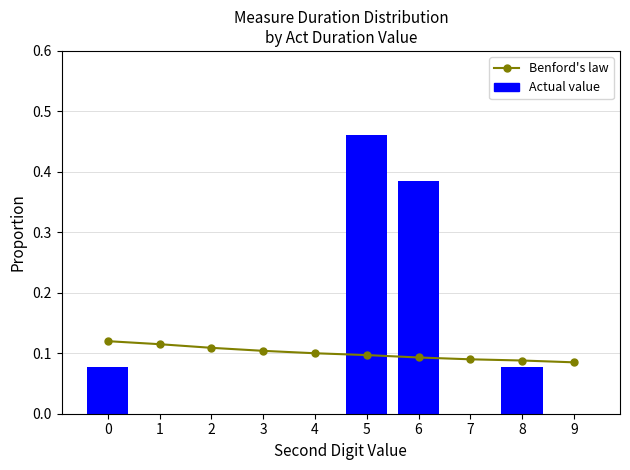

What is the value of the Benford's law bar at the 8th from the left?

0.1